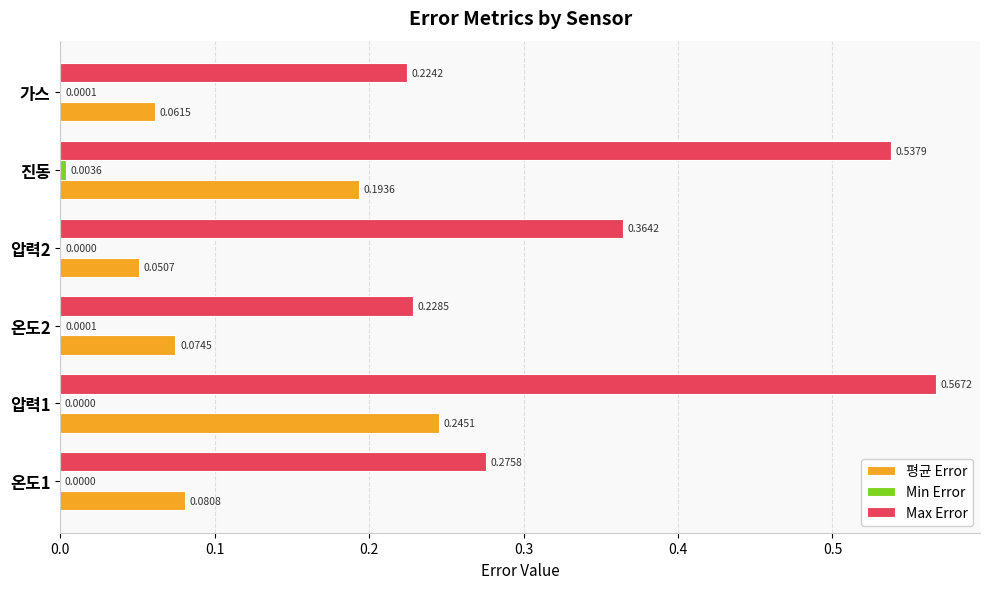

Which series has the largest total across all categories?

Max Error